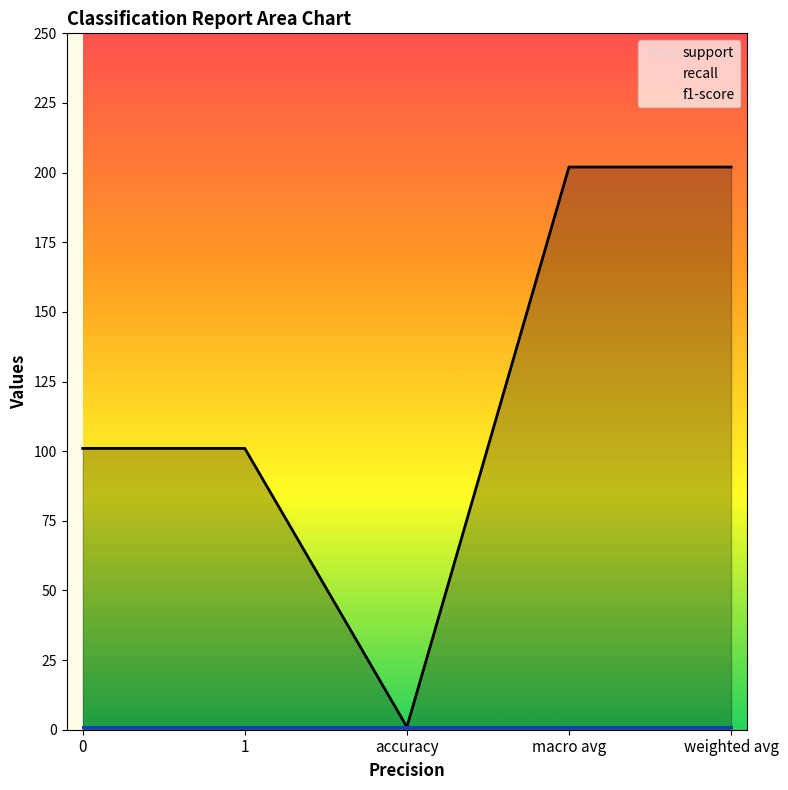

What is the spread (max minus min) of values at 1?

100